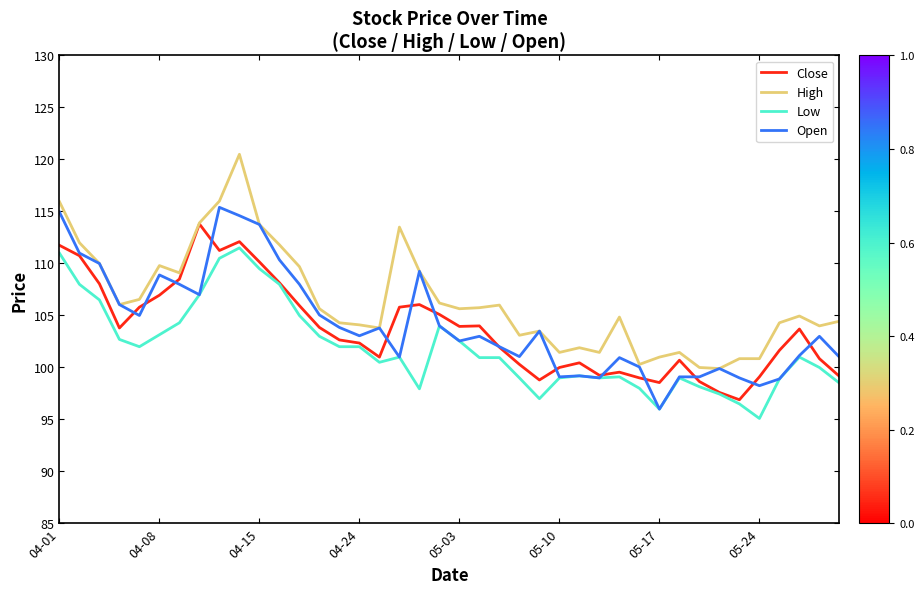

Which series has the largest total across all categories?

High